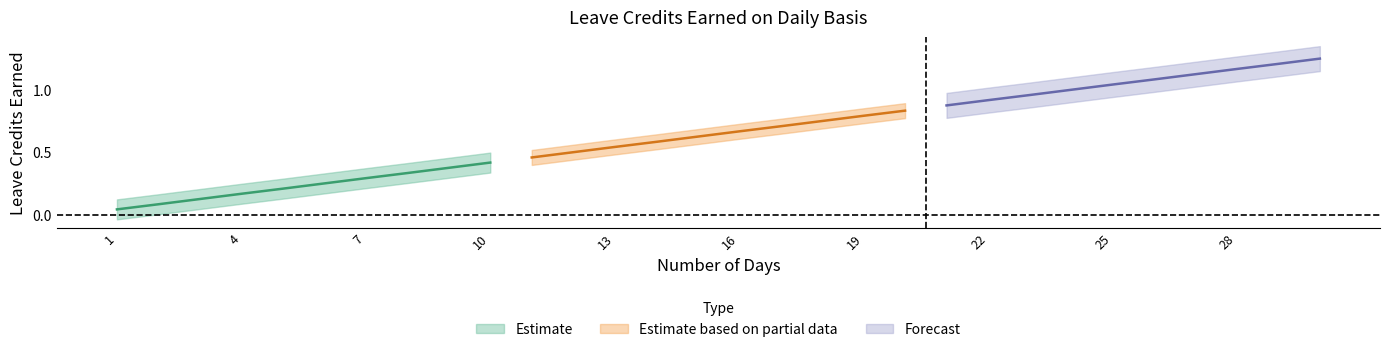

True or false: SL Earned and VL Earned cross at least once.

False